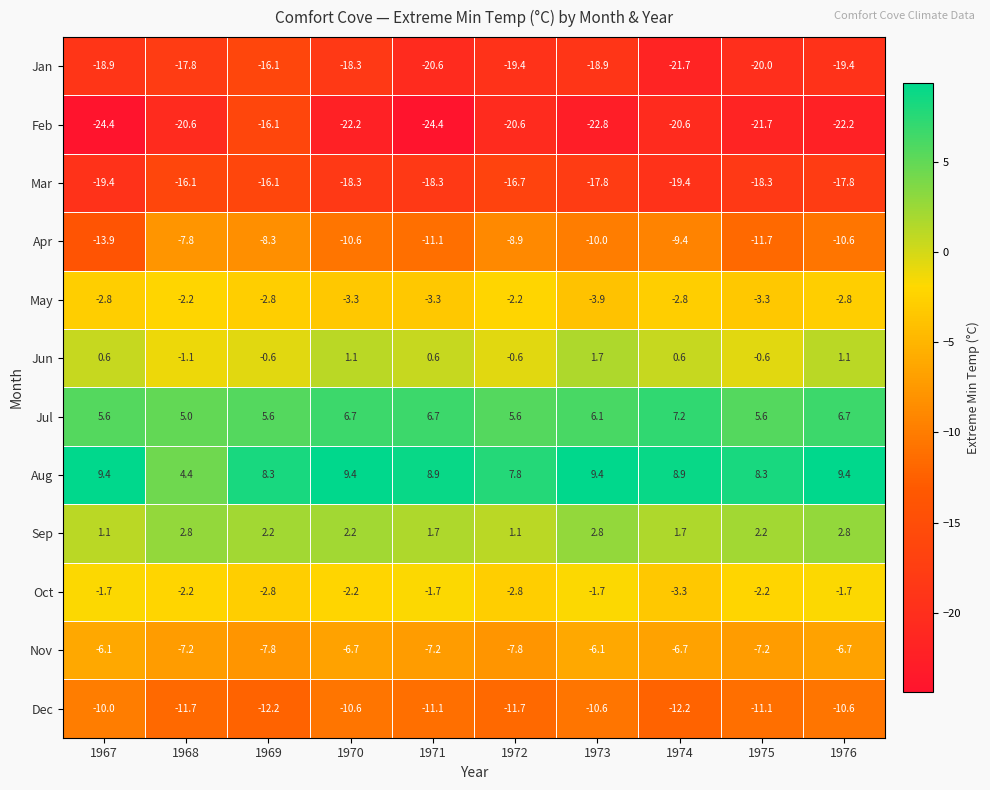

What is the greatest value displayed?

9.4